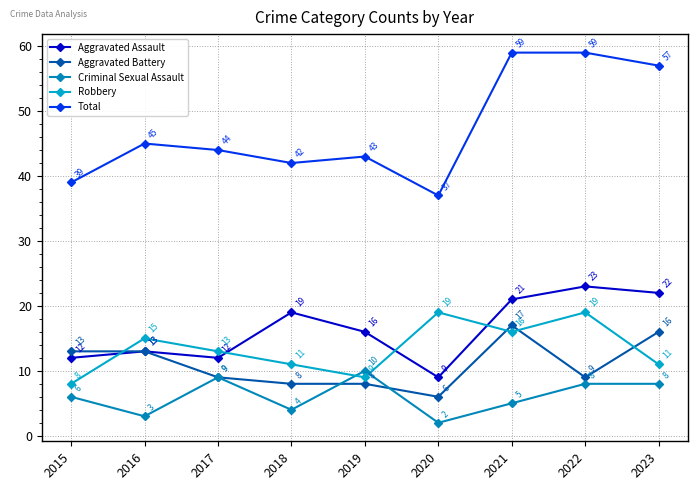

Reading left to right, what are all the values shown in this chart?

Aggravated Assault: 12	13	12	19	16	9	21	23	22
Aggravated Battery: 13	13	9	8	8	6	17	9	16
Criminal Sexual Assault: 6	3	9	4	10	2	5	8	8
Robbery: 8	15	13	11	9	19	16	19	11
Total: 39	45	44	42	43	37	59	59	57